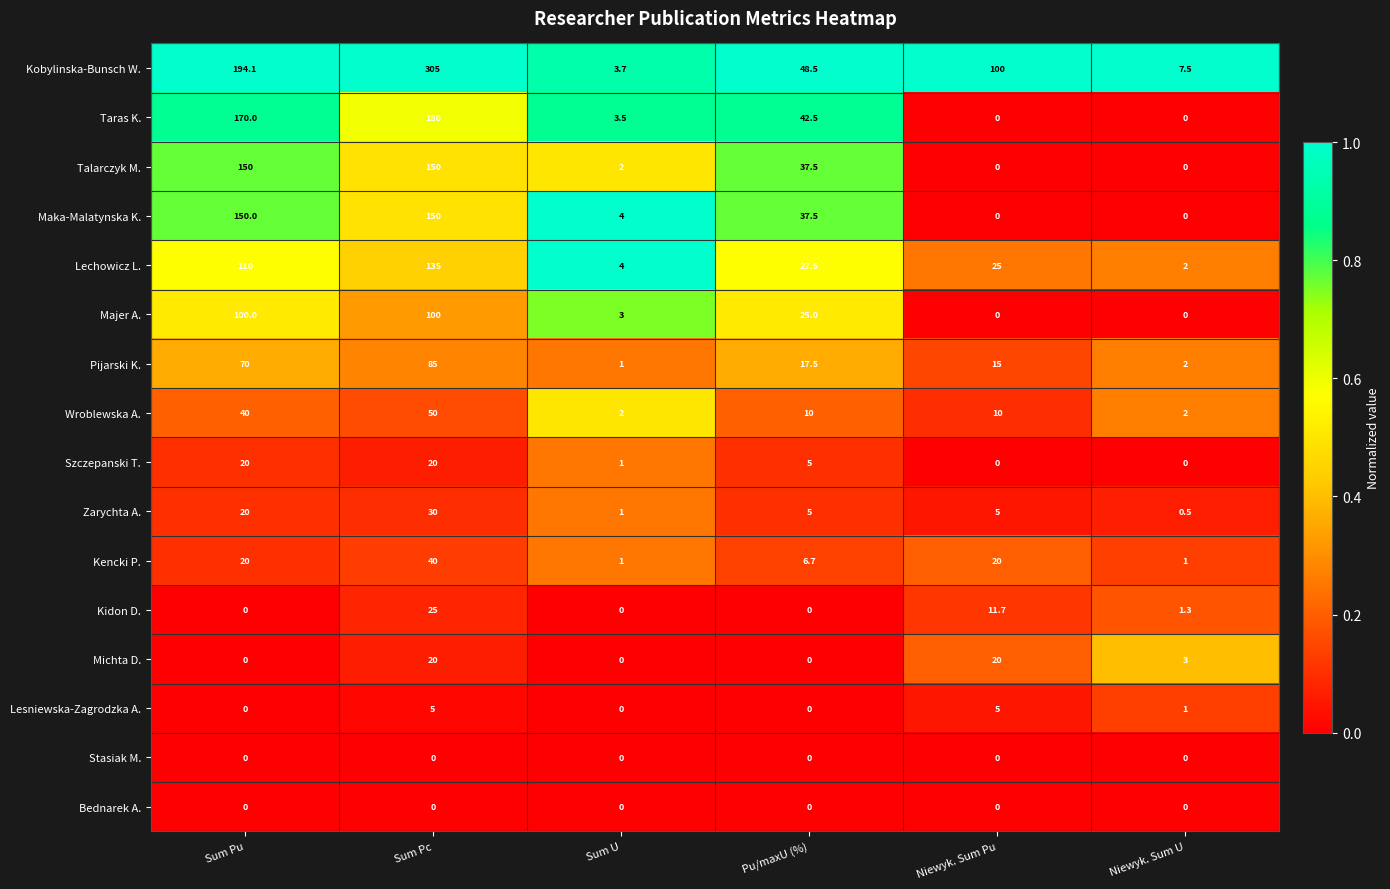

The Wroblewska A. series shows 16.4 at Niewyk. Sum Pu. True or false?

False